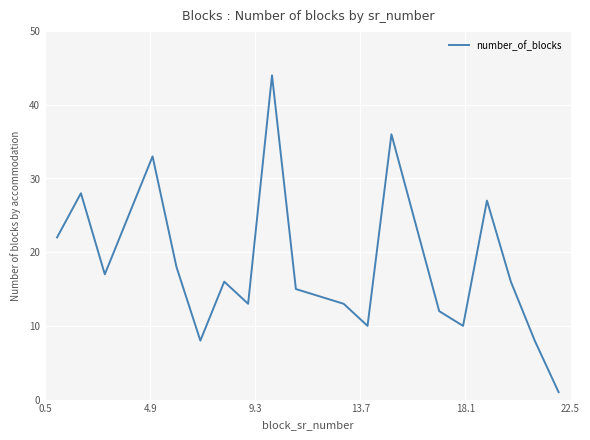

What is the greatest value displayed?

44